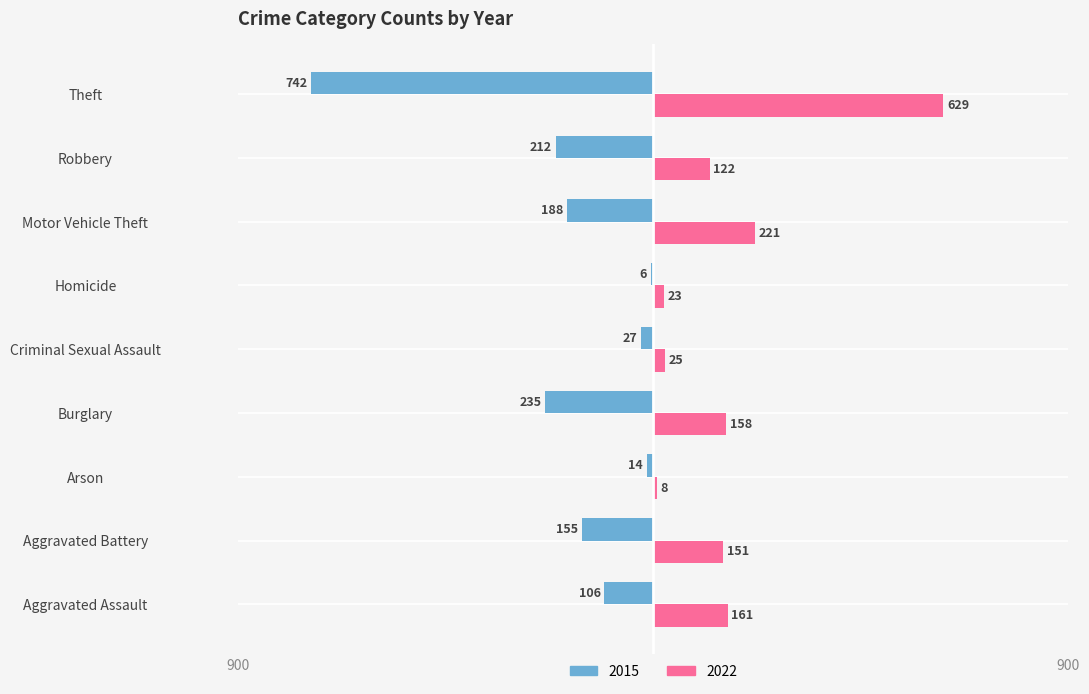

What are all the series names shown in the legend?

2015, 2022